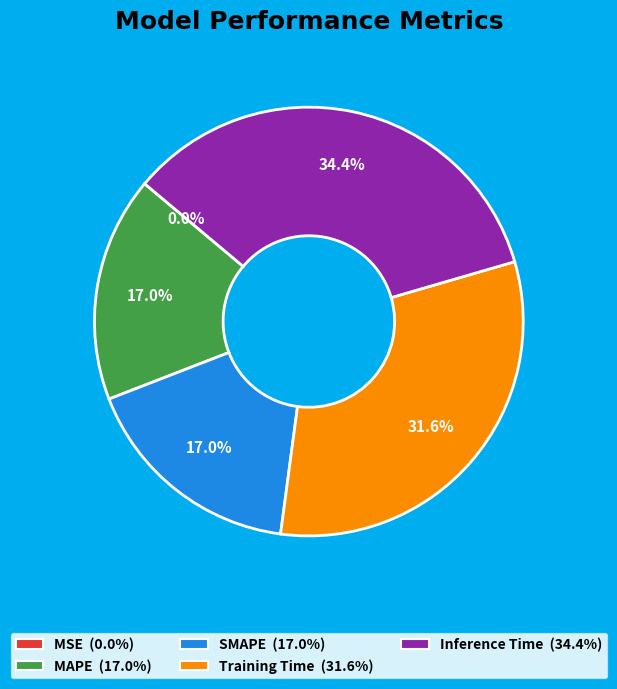

Does SMAPE account for over 50% of the chart?

No